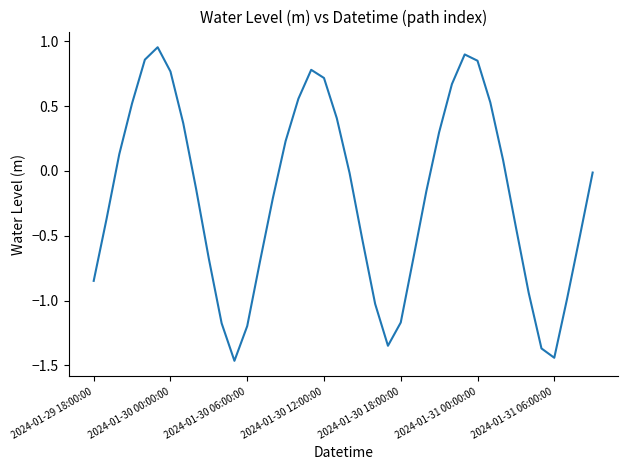

How many values are below zero?

23